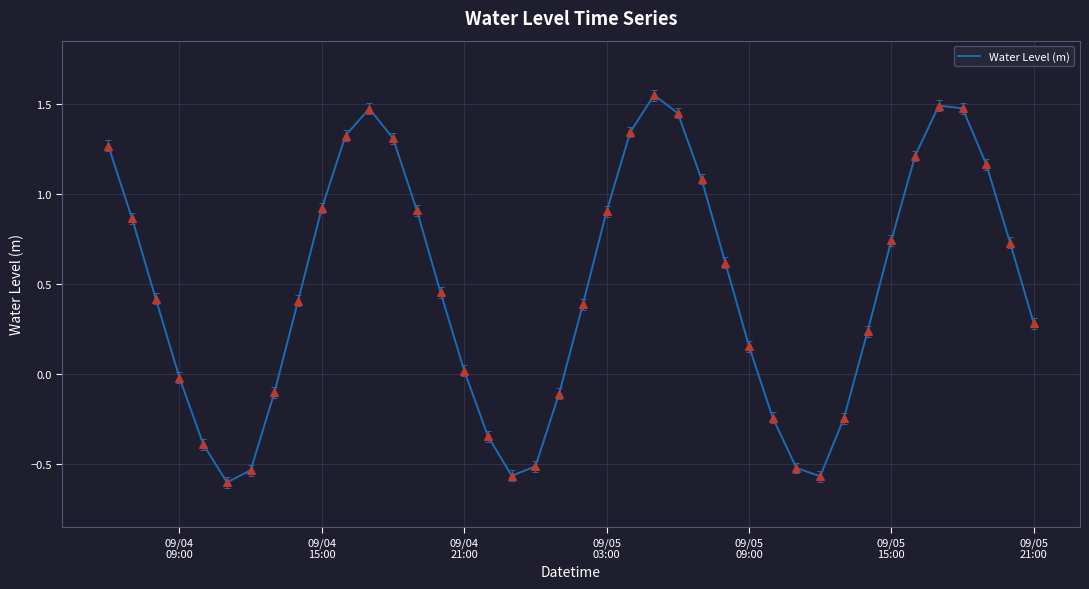

Is this an area chart (filled region under the line)?

No